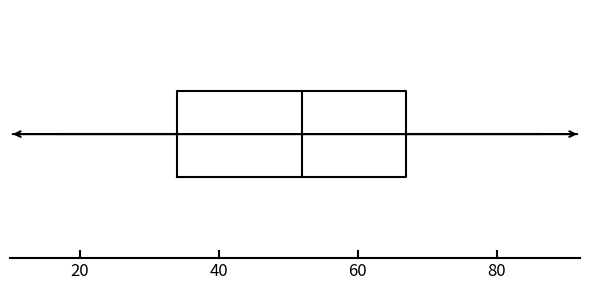

Read this box plot against the x-axis: the position of the median line, the range covered by the box, and the ends of both whiskers. The values are not printed on the chart, so give them approximately, as read against the axis.

median 52, box 34 to 68, whiskers 16 to 86